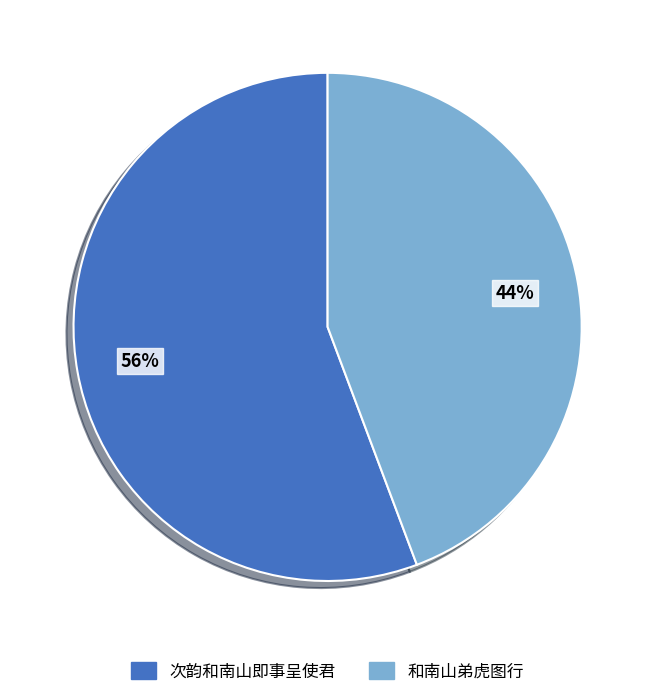

Approximately how many times larger is the value at 次韵和南山即事呈使君 compared to 和南山弟虎图行?

1.3